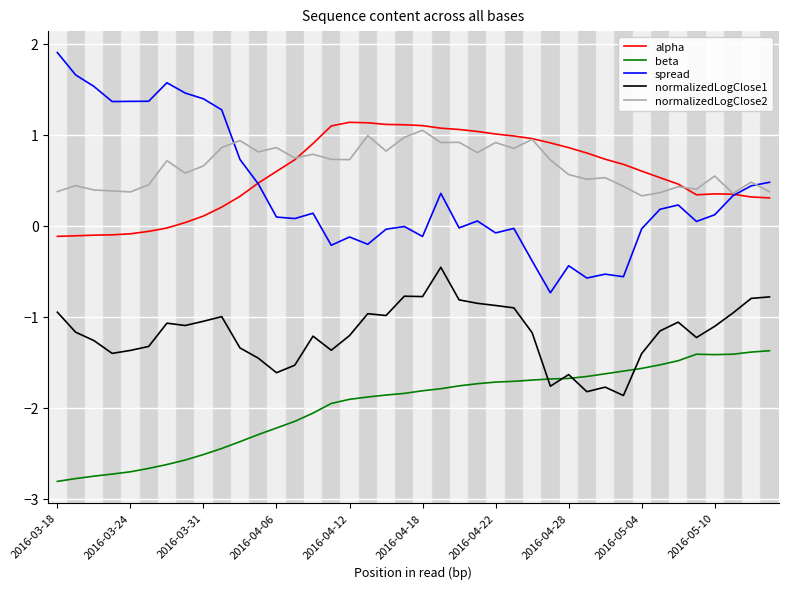

True or false: spread and normalizedLogClose1 intersect in this chart.

False